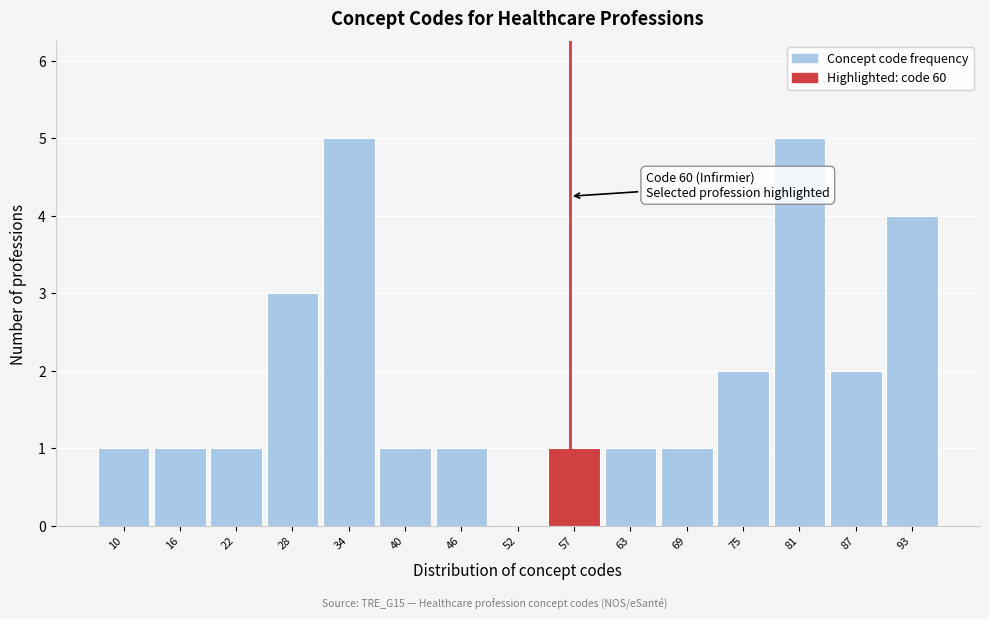

Reading right to left, transcribe all the data shown in this chart.

93=4	87=2	81=5	75=2	69=1	63=1	57=1	52=0	46=1	40=1	34=5	28=3	22=1	16=1	10=1